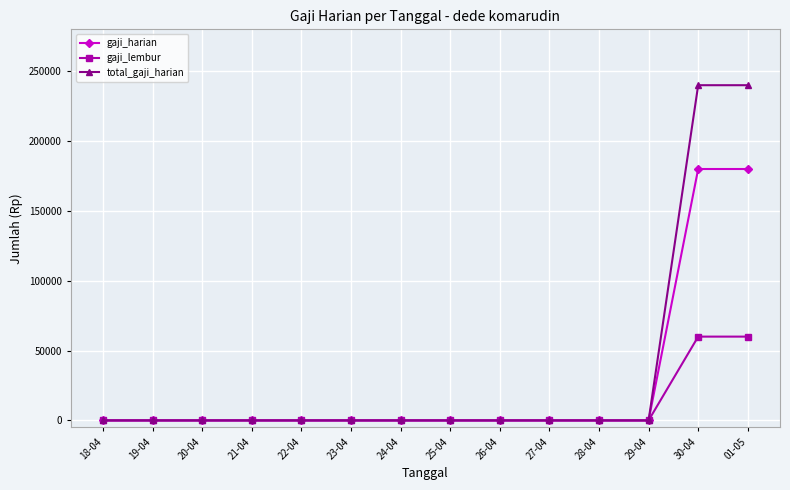

What is the sum of the gaji_lembur values at 27-04 and 30-04?

60000